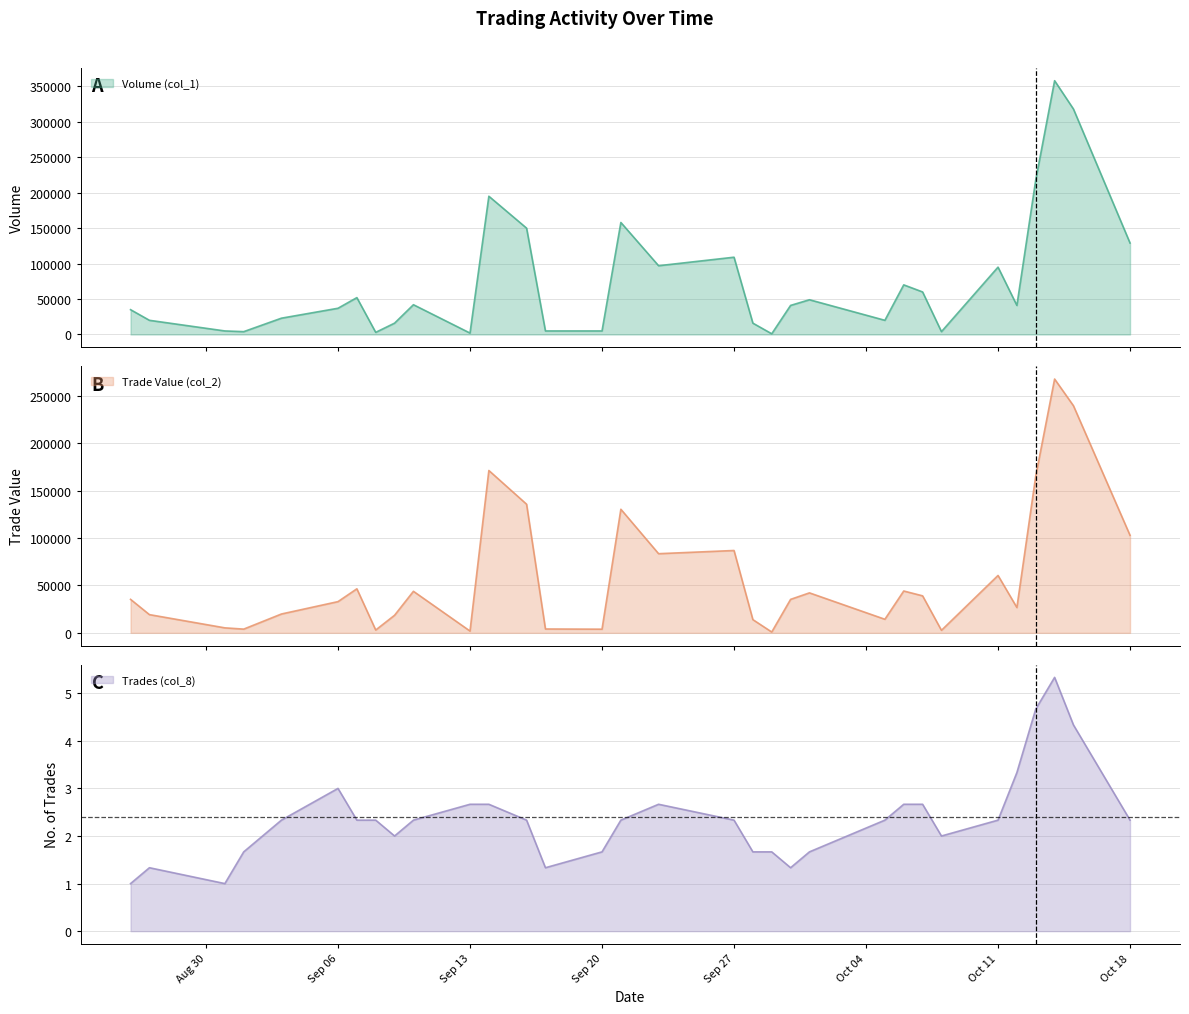

How many categories are shown in the chart?

32